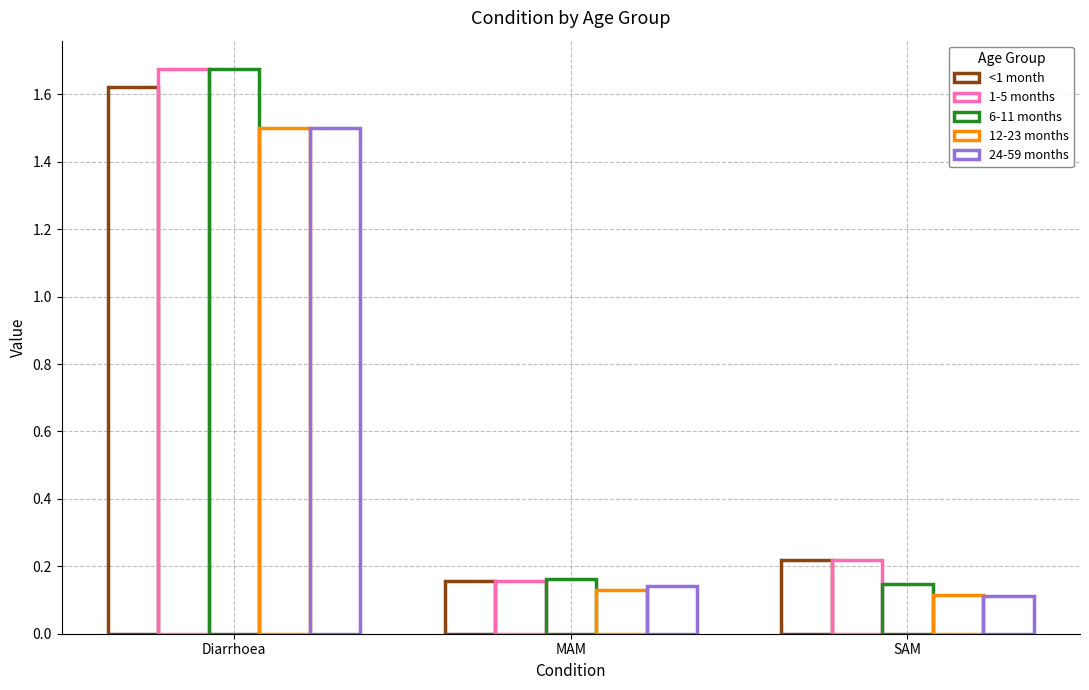

Rank the categories by 1-5 months value from lowest to highest.

MAM, SAM, Diarrhoea